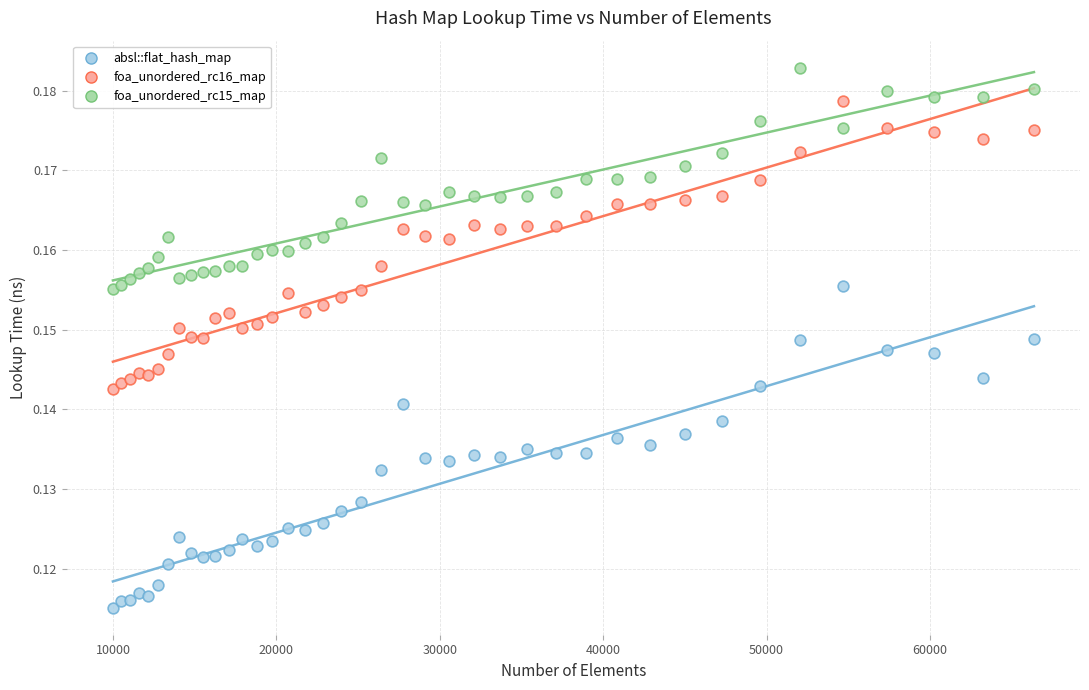

Which series reaches the minimum Y coordinate?

absl::flat_hash_map